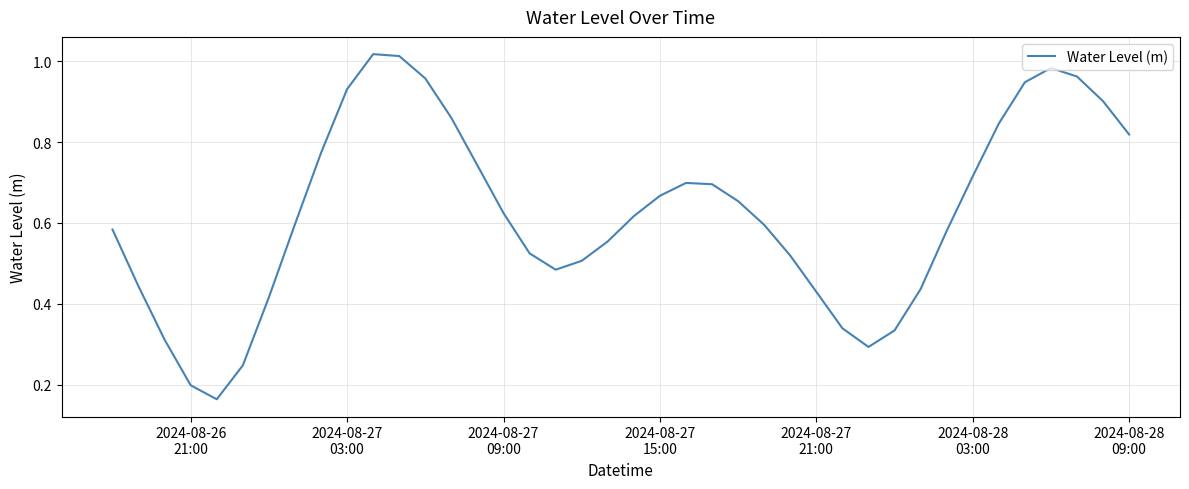

Count the number of categories in the chart.

40